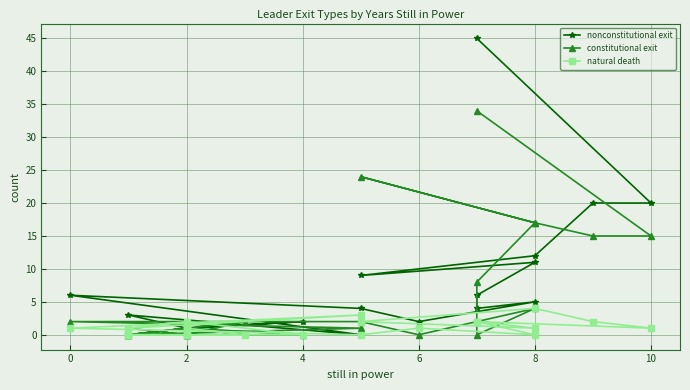

The nonconstitutional exit series shows 10 at 2. True or false?

False